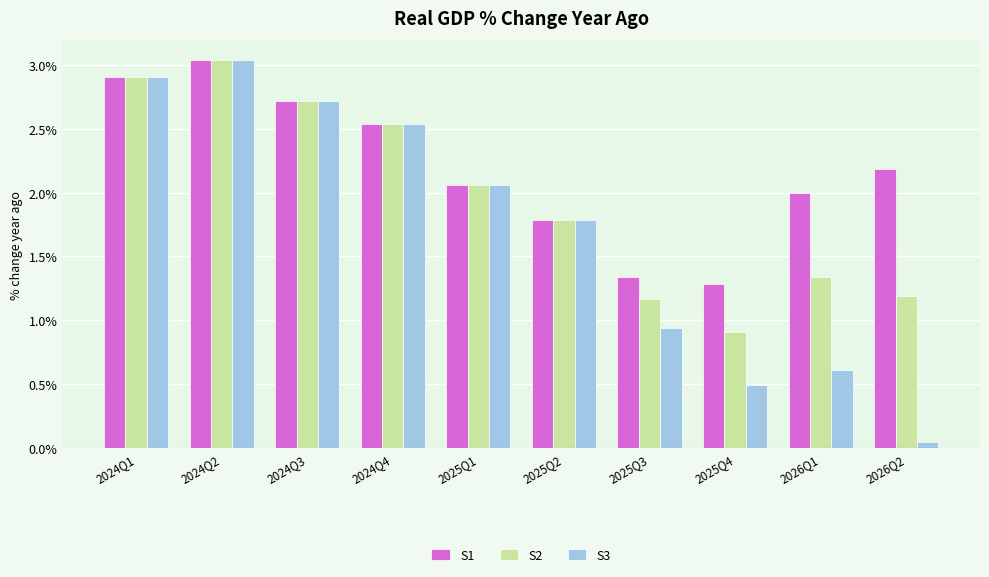

Which series has the widest spread of values?

S3